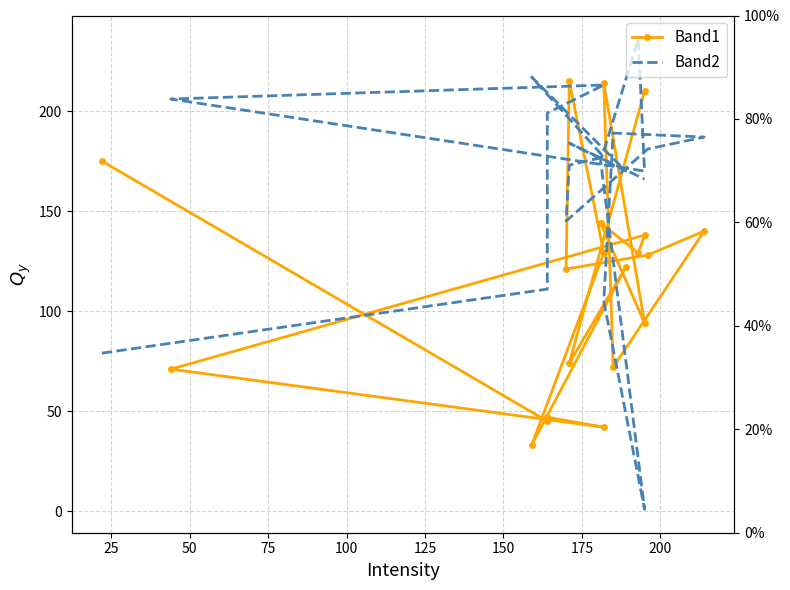

What is the value of the Band1 point at the 11th from the left?

72